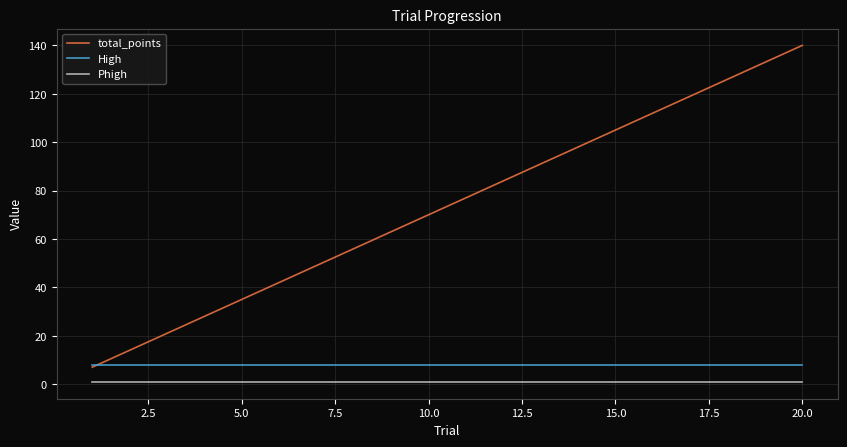

After their last crossing, which series has the higher values: total_points or High?

total_points